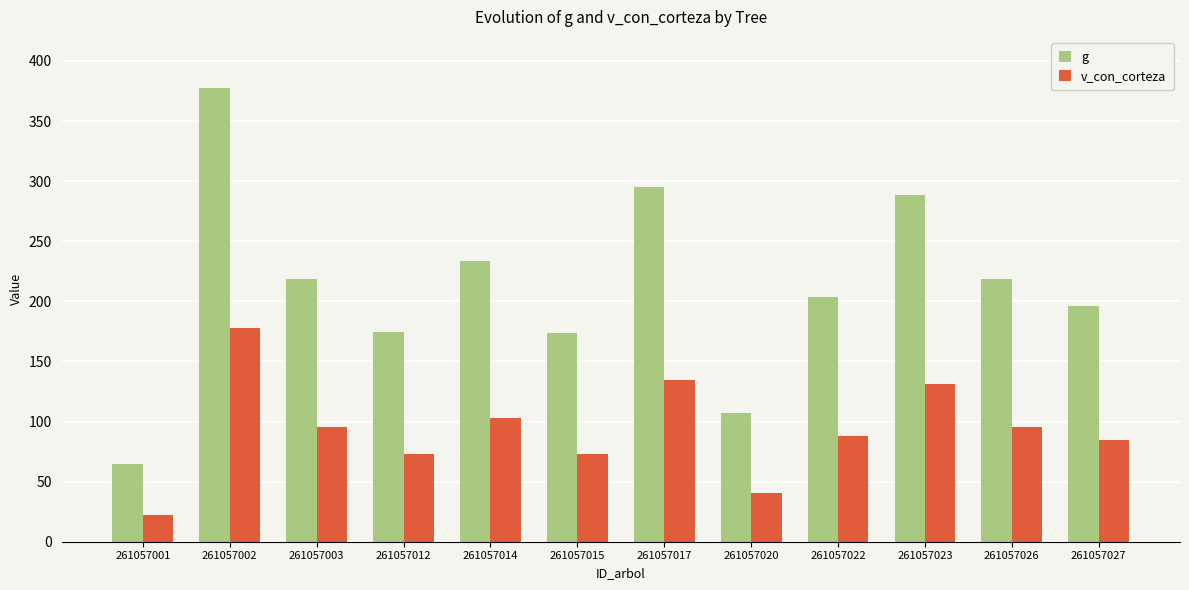

What value does the v_con_corteza series have at 261057026?

95.4